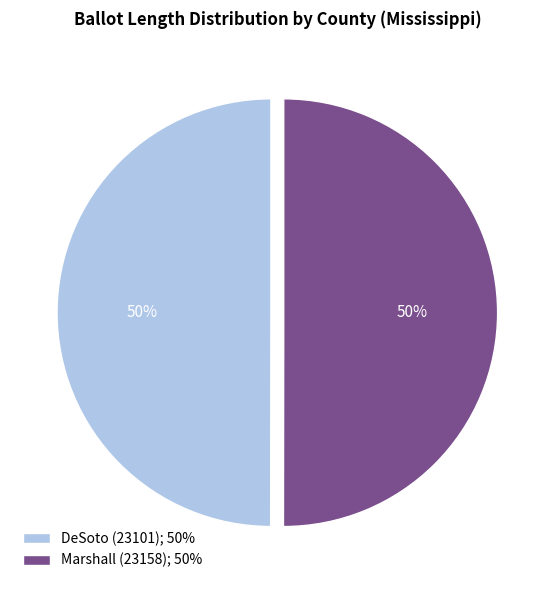

To the nearest percent, what is the combined percentage of DeSoto (23101) and Marshall (23158)?

100%